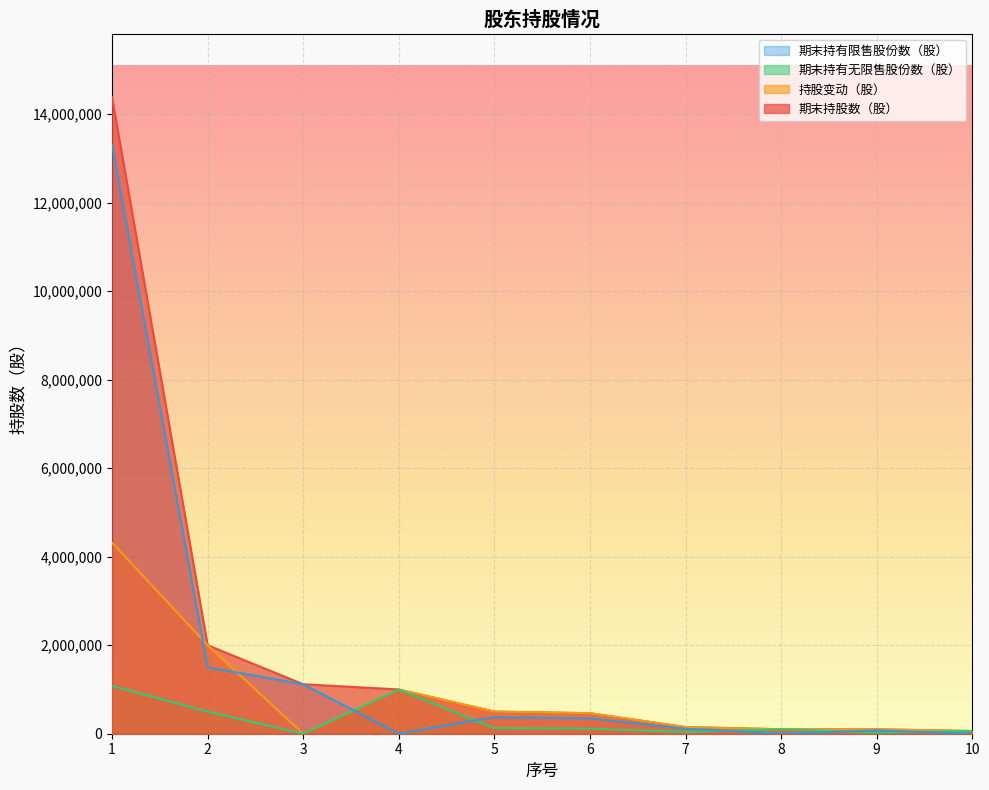

True or false: 期末持股数（股） has a value of 2000000 at 2.

True